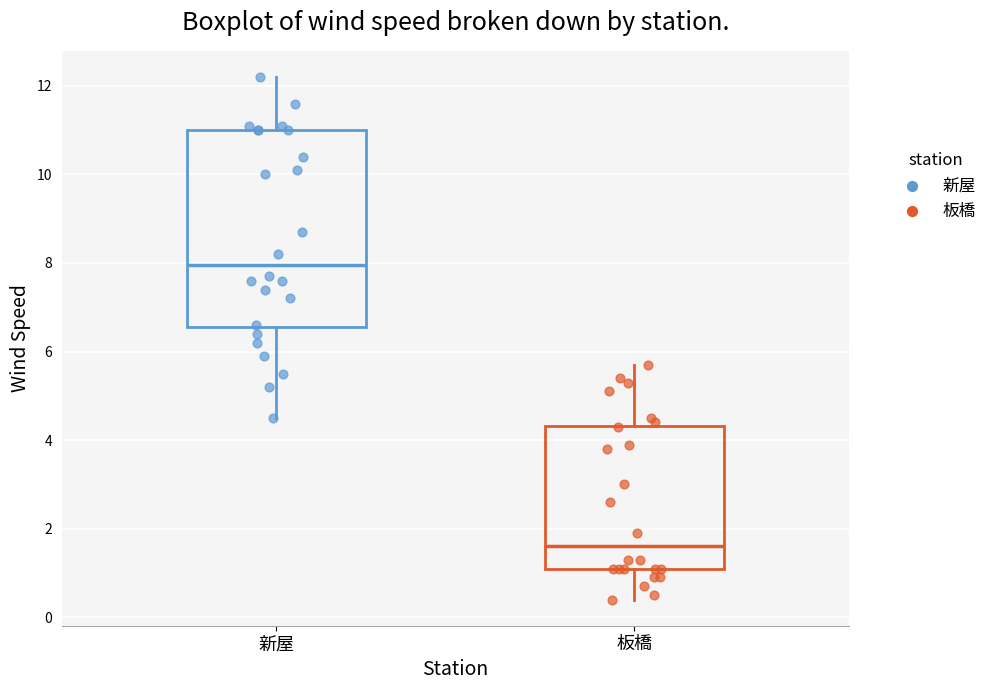

Which box's median line is the highest?

新屋